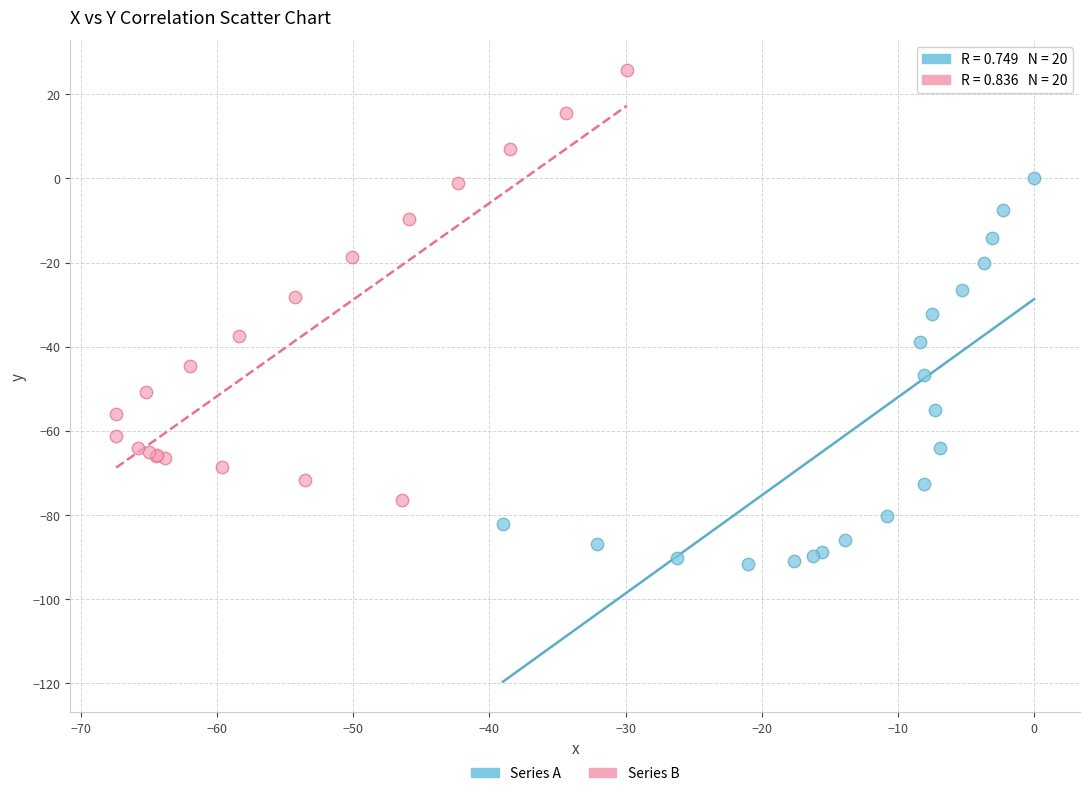

Which series has the widest spread of Y values?

Series B